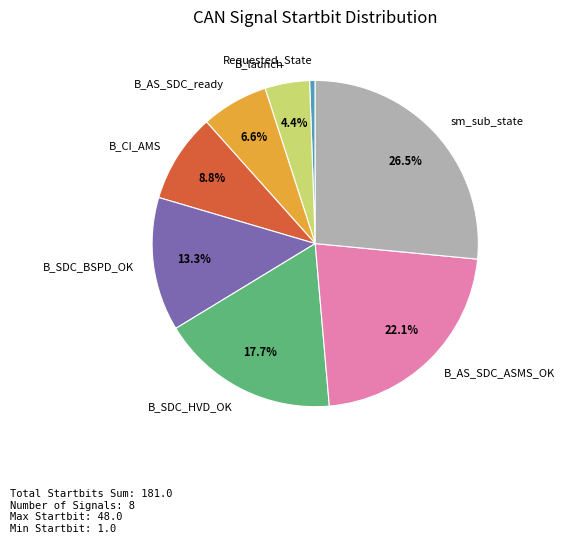

To the nearest percent, what percentage of the pie is B_SDC_HVD_OK?

18%